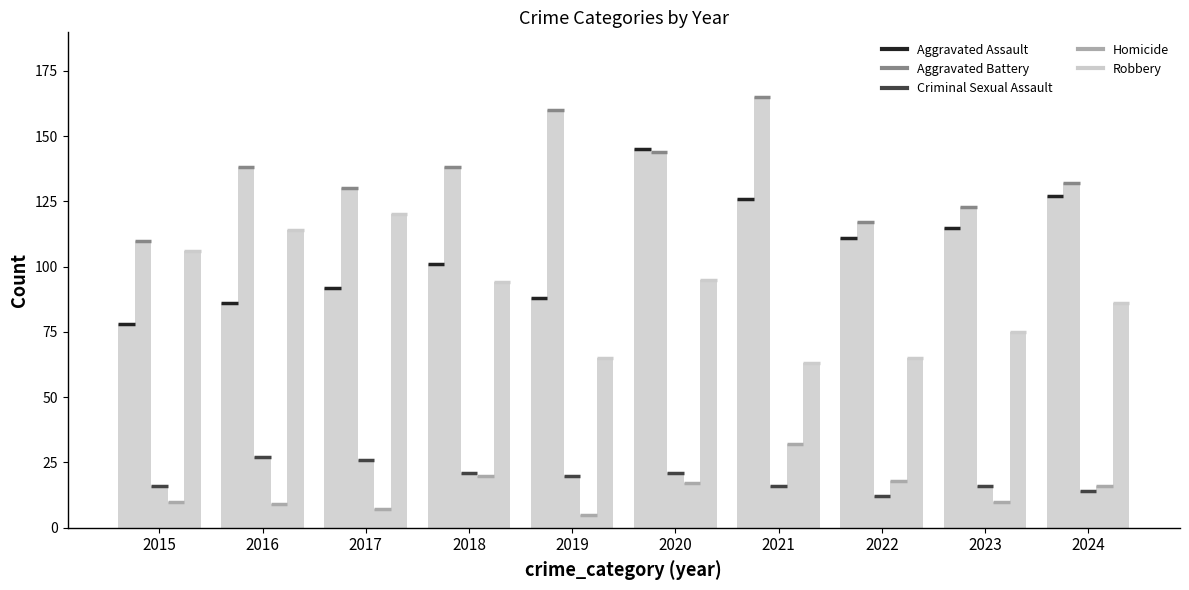

At which label does Homicide first exceed 16?

2018